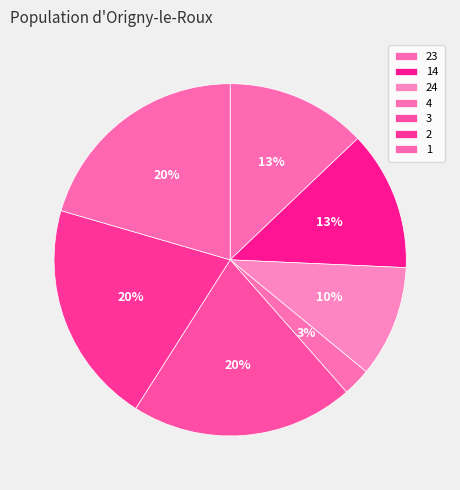

Rank the categories by value from highest to lowest.

3, 2, 1, 23, 14, 24, 4